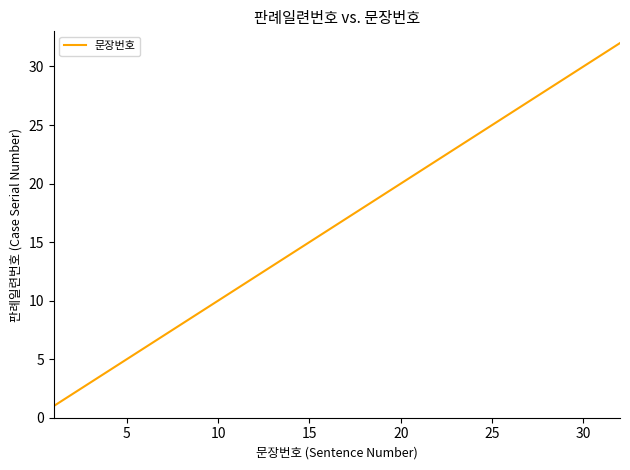

Reading right to left, list all the values displayed in this chart.

32	31	30	29	28	27	26	25	24	23	22	21	20	19	18	17	16	15	14	13	12	11	10	9	8	7	6	5	4	3	2	1